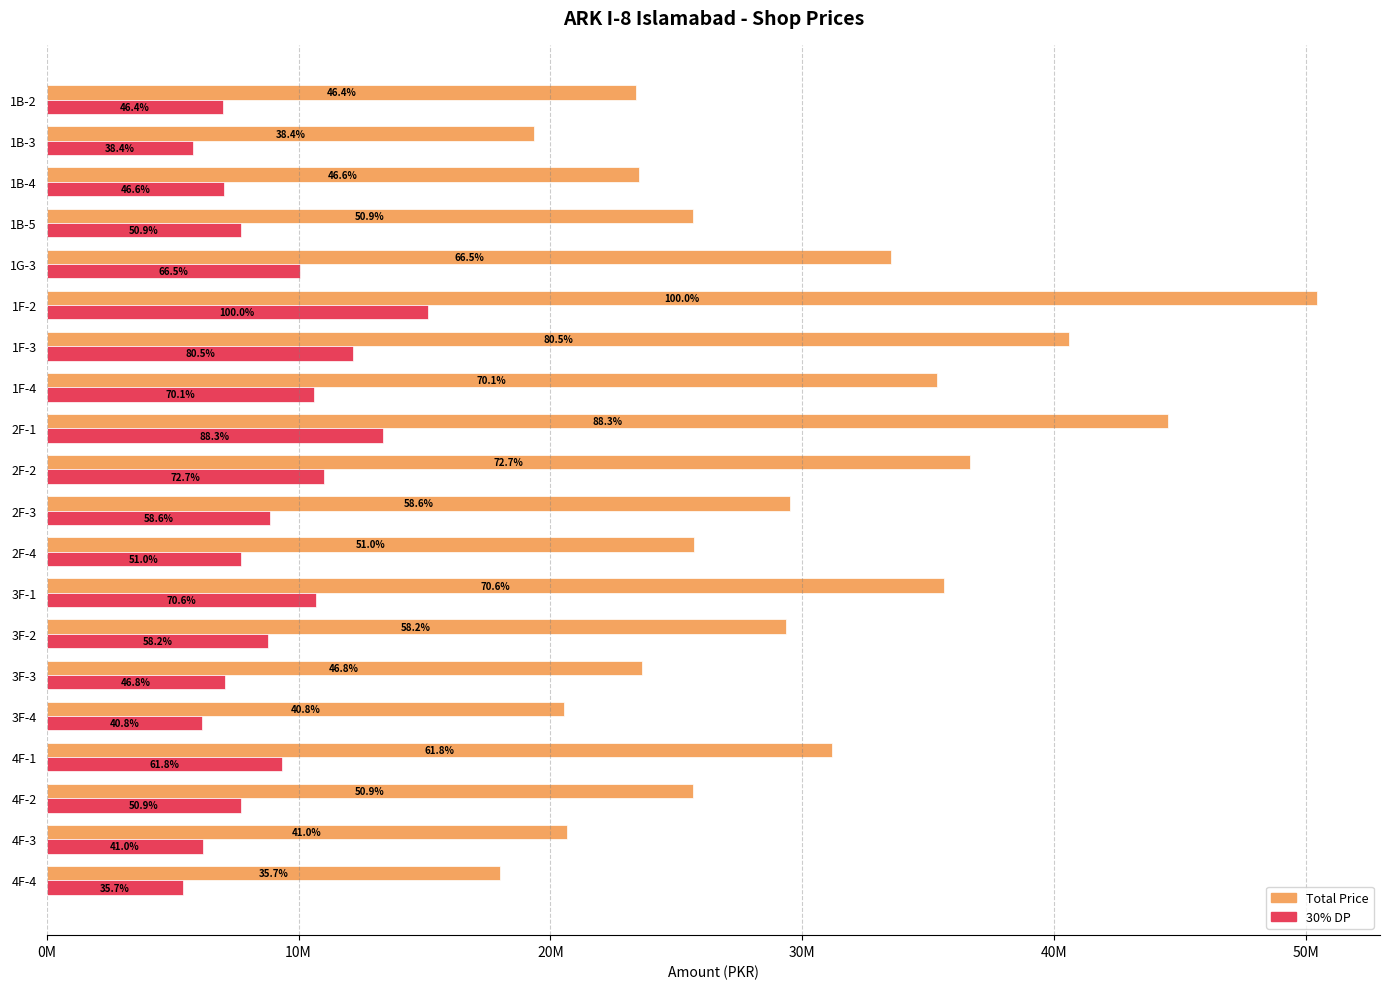

What are all the series names shown in the legend?

Total Price, 30% DP